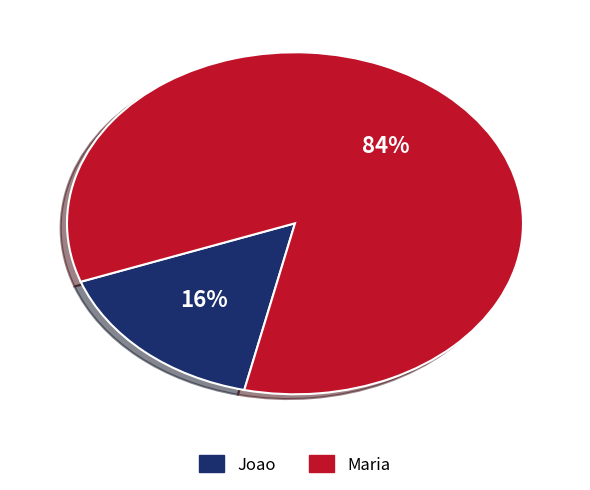

Between Maria and Joao, which is larger?

Maria